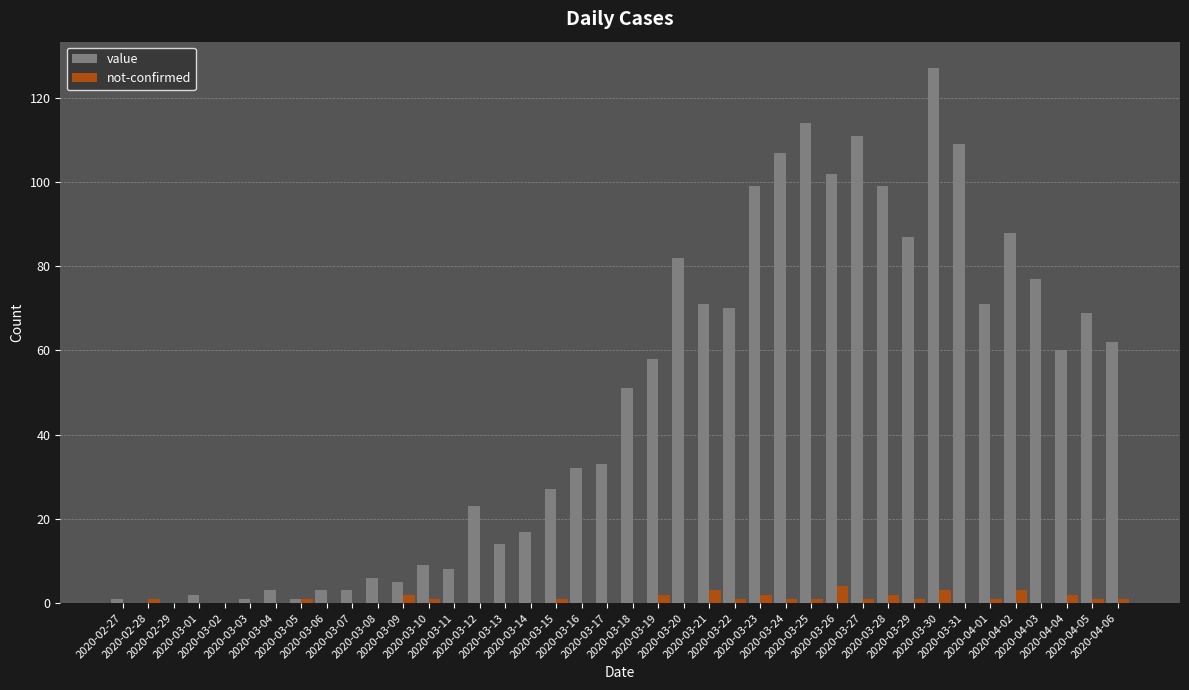

The value of value at 2020-03-14 is 17. True or false?

True